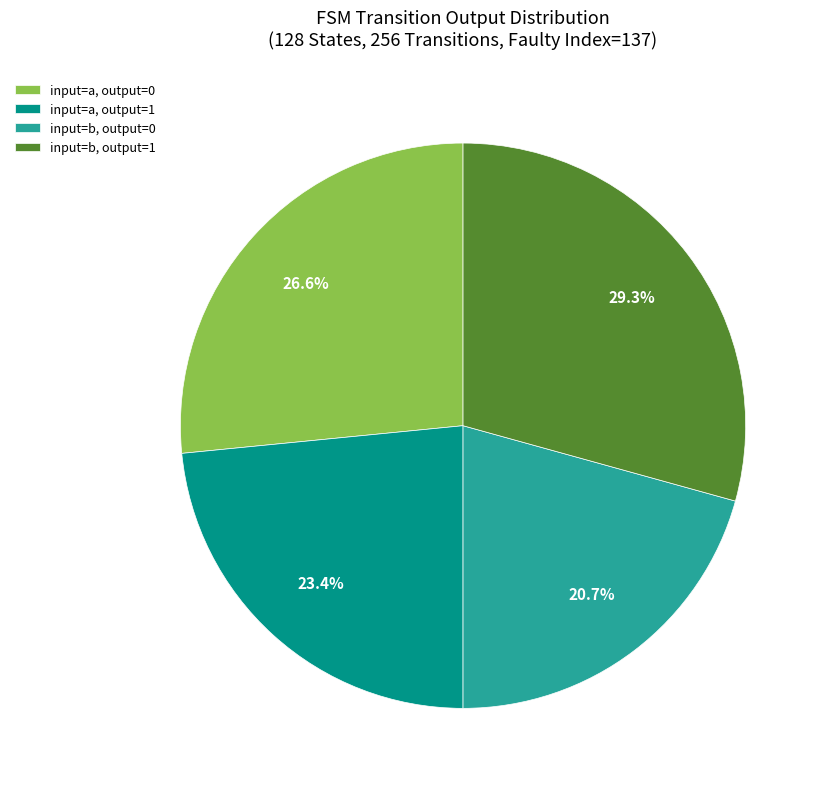

What is the ratio of the value at input=a, output=0 to the value at input=b, output=0?

1.3